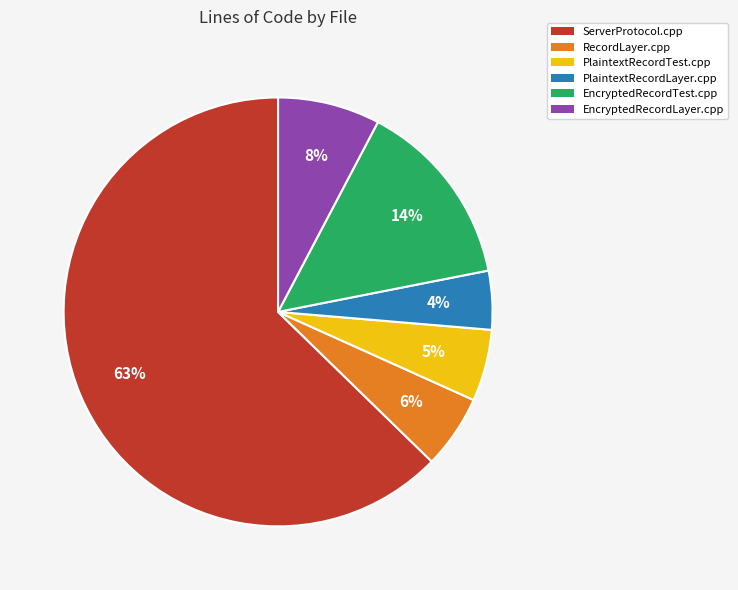

How many slices are in this pie chart?

6